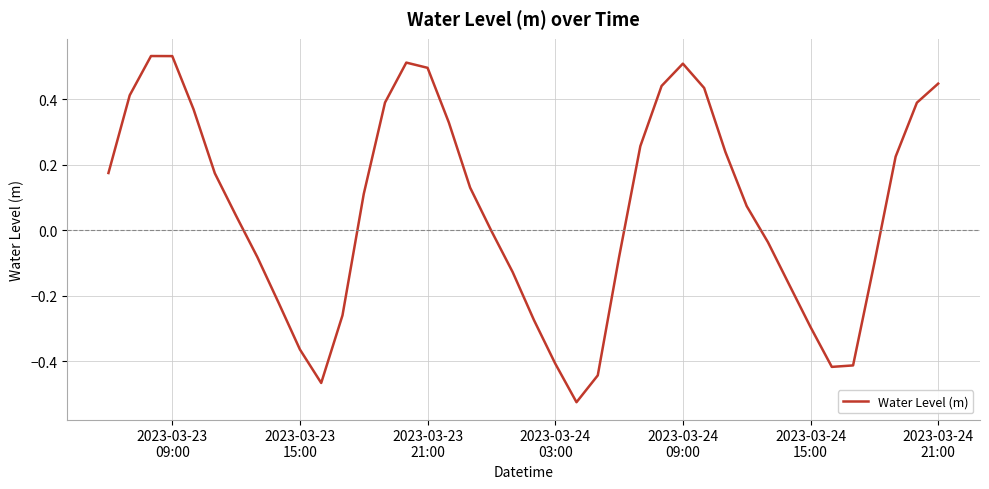

What is the difference between the maximum and minimum values?

1.1